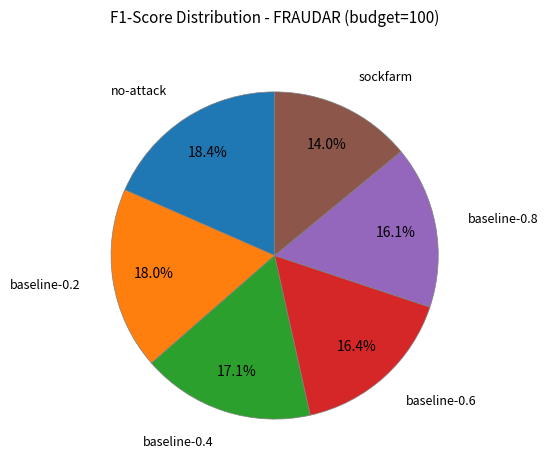

Is sockfarm the majority of the pie?

No